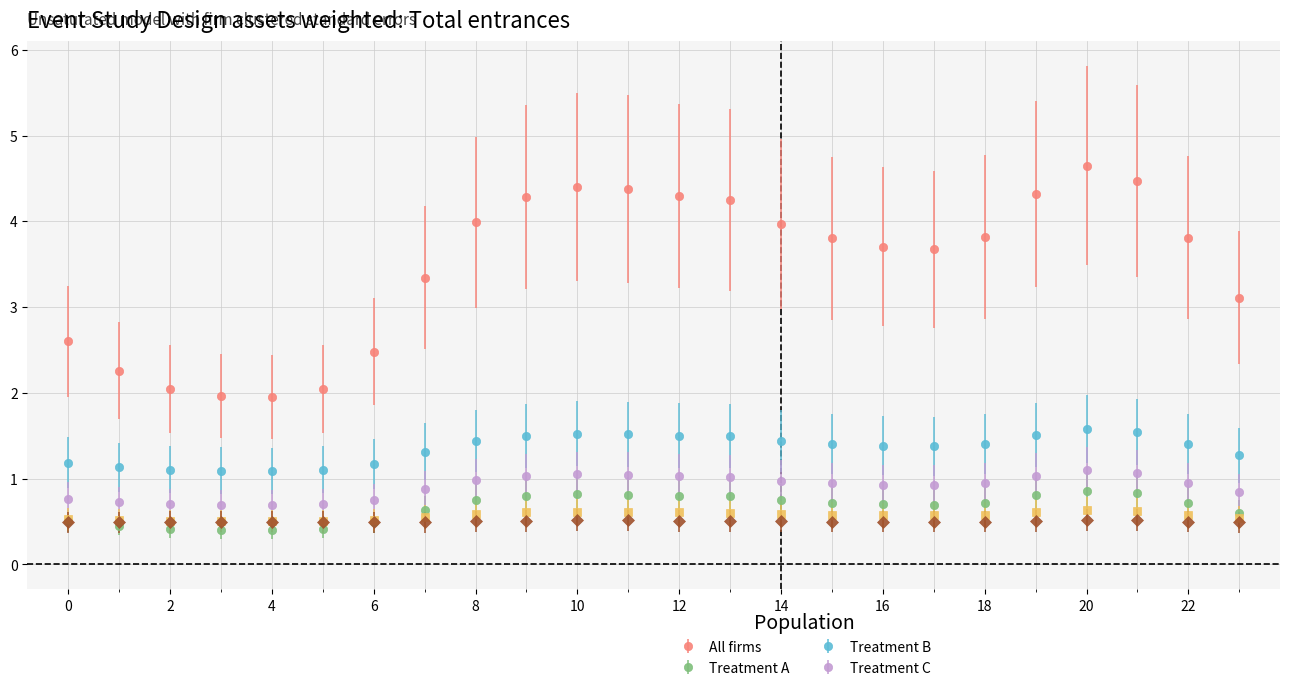

What is the minimum value shown in the chart?

0.4